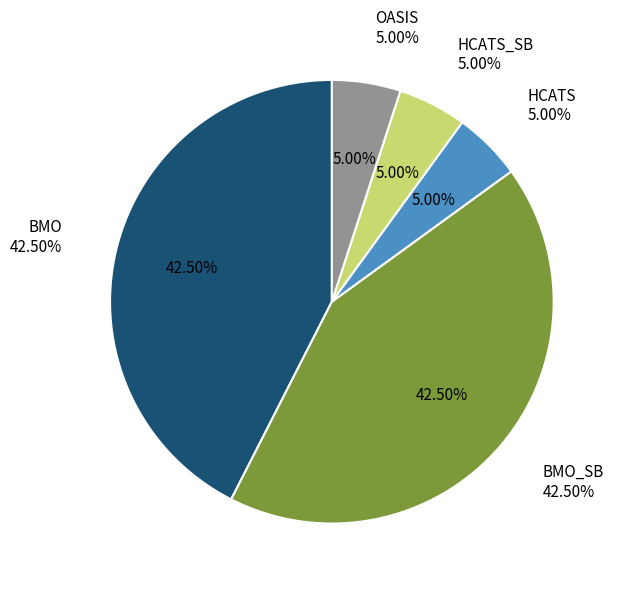

How much of the chart is everything except OASIS?

95.0%